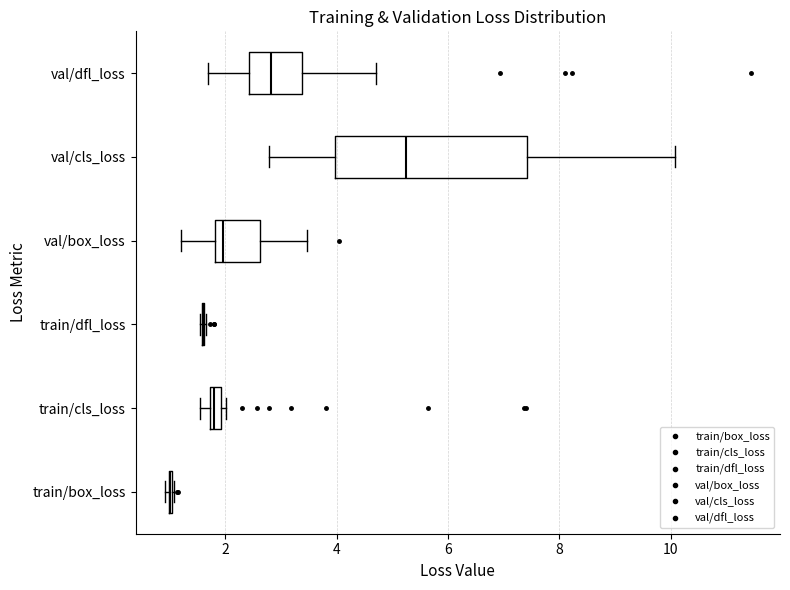

Where is the right edge of the box for val/cls_loss on the x-axis? The values are not printed on the chart, so give them approximately, as read against the axis.

7.4